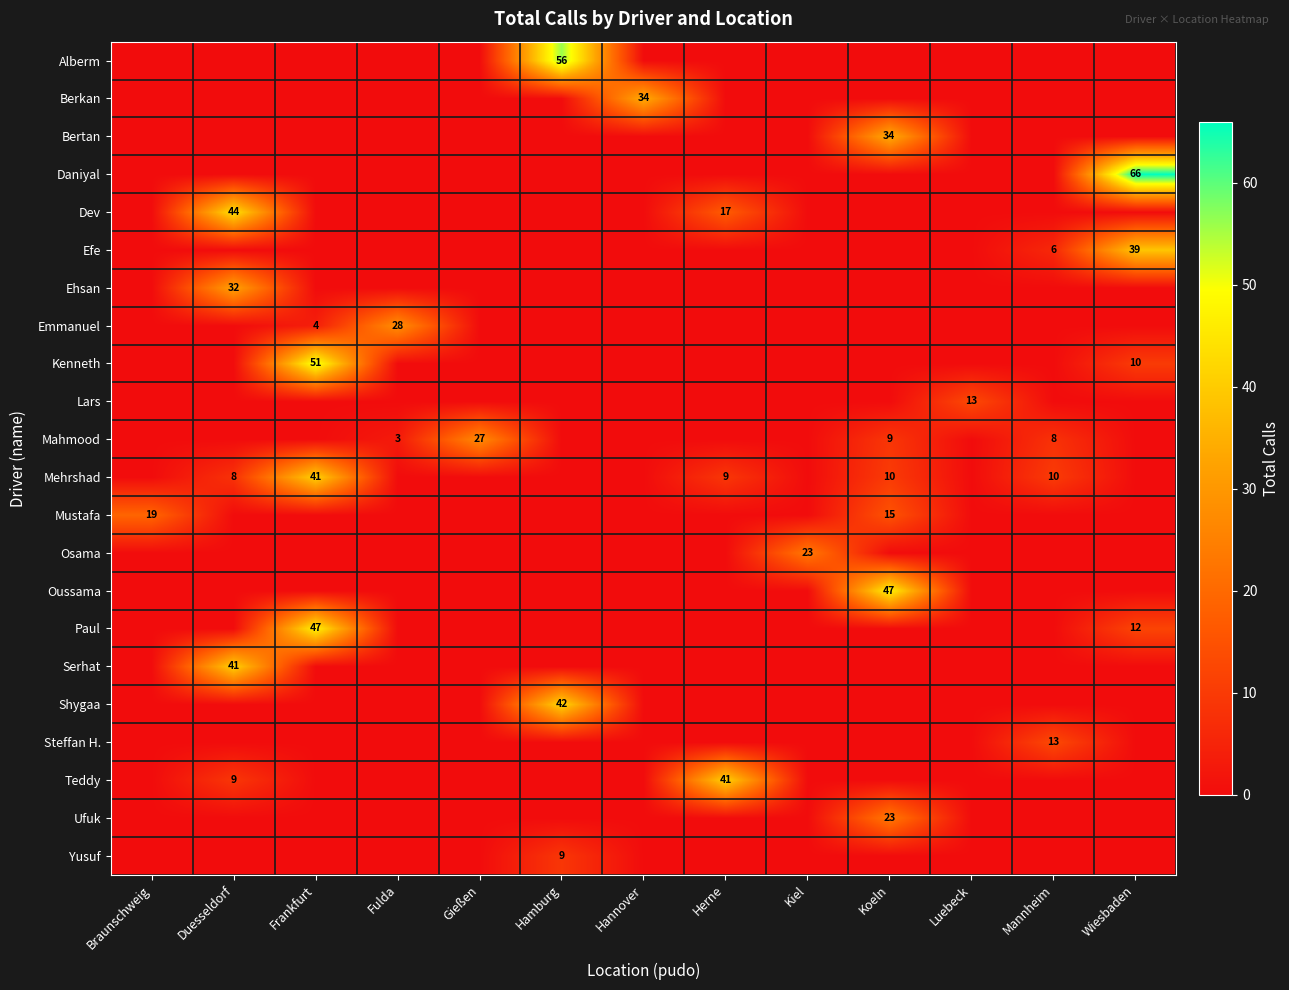

Is it true that Teddy equals -28 at Koeln?

False